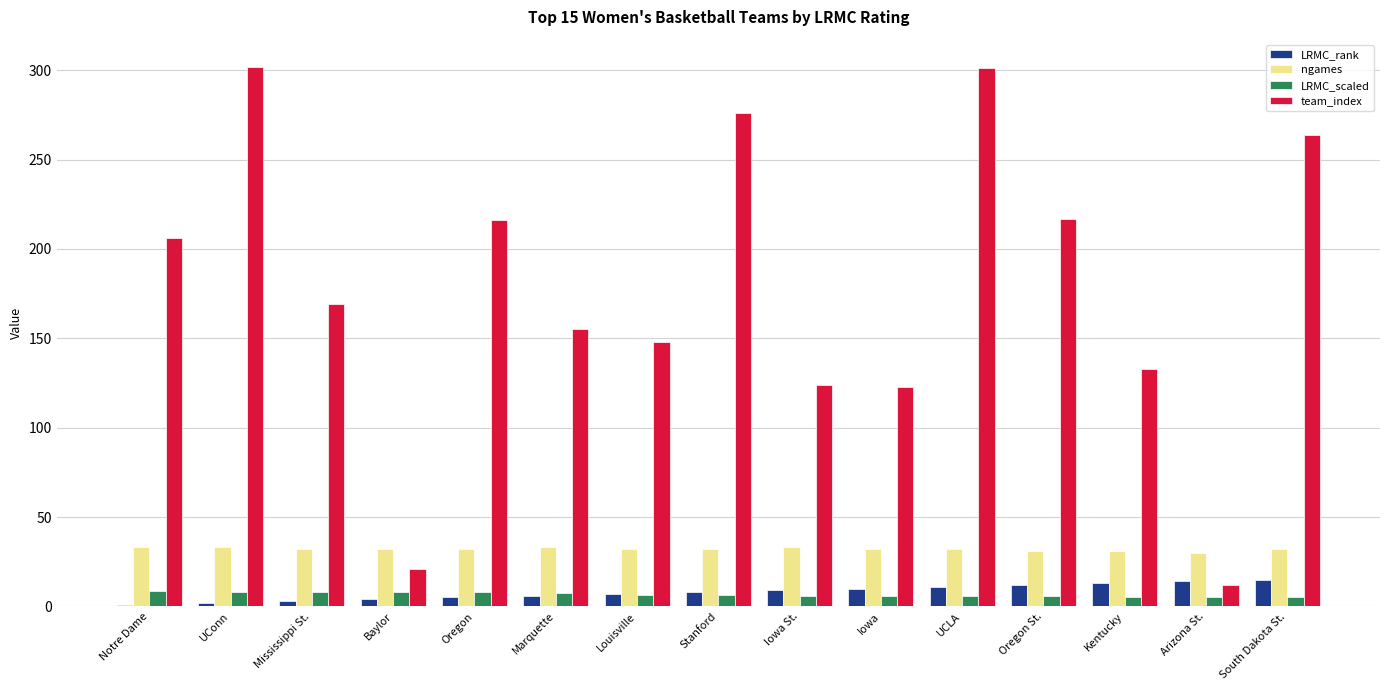

What is the maximum value for LRMC_scaled?

8.5